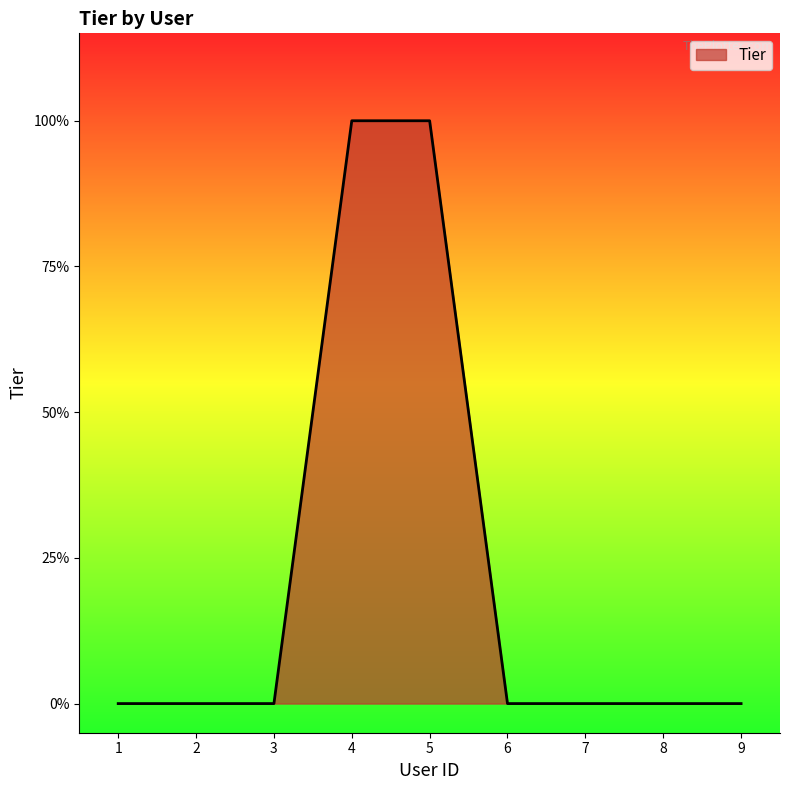

Is this an area chart (filled region under the line)?

Yes